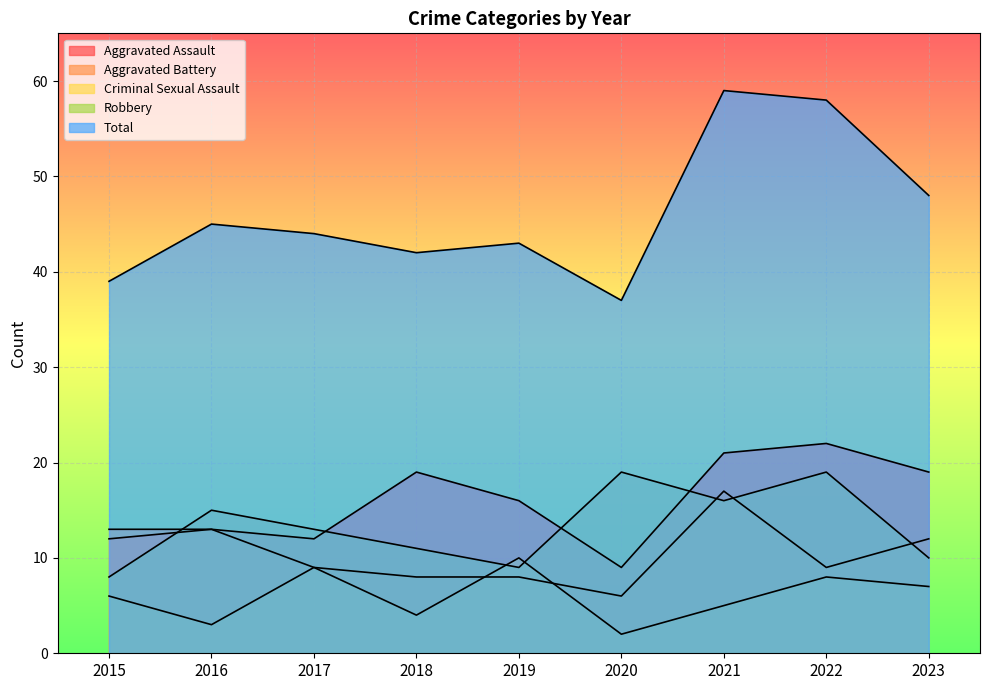

What are all the series names shown in the legend?

Aggravated Assault, Aggravated Battery, Criminal Sexual Assault, Robbery, Total